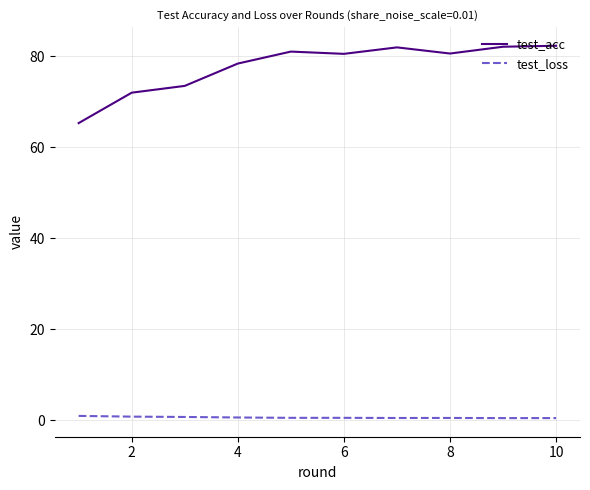

Which series has the largest total across all categories?

test_acc